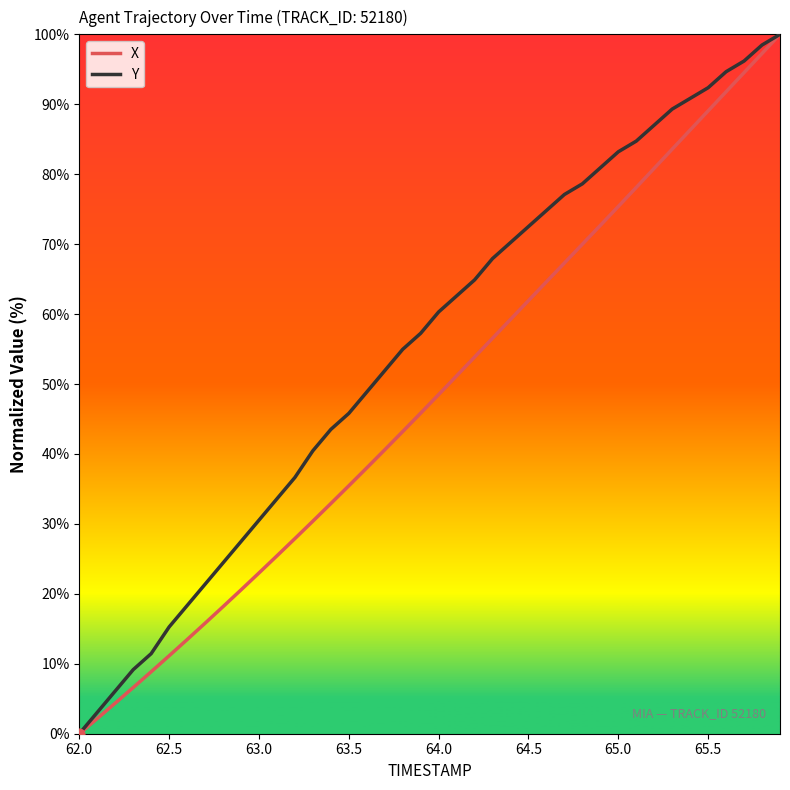

At how many categories does at least one series exceed 42?

26